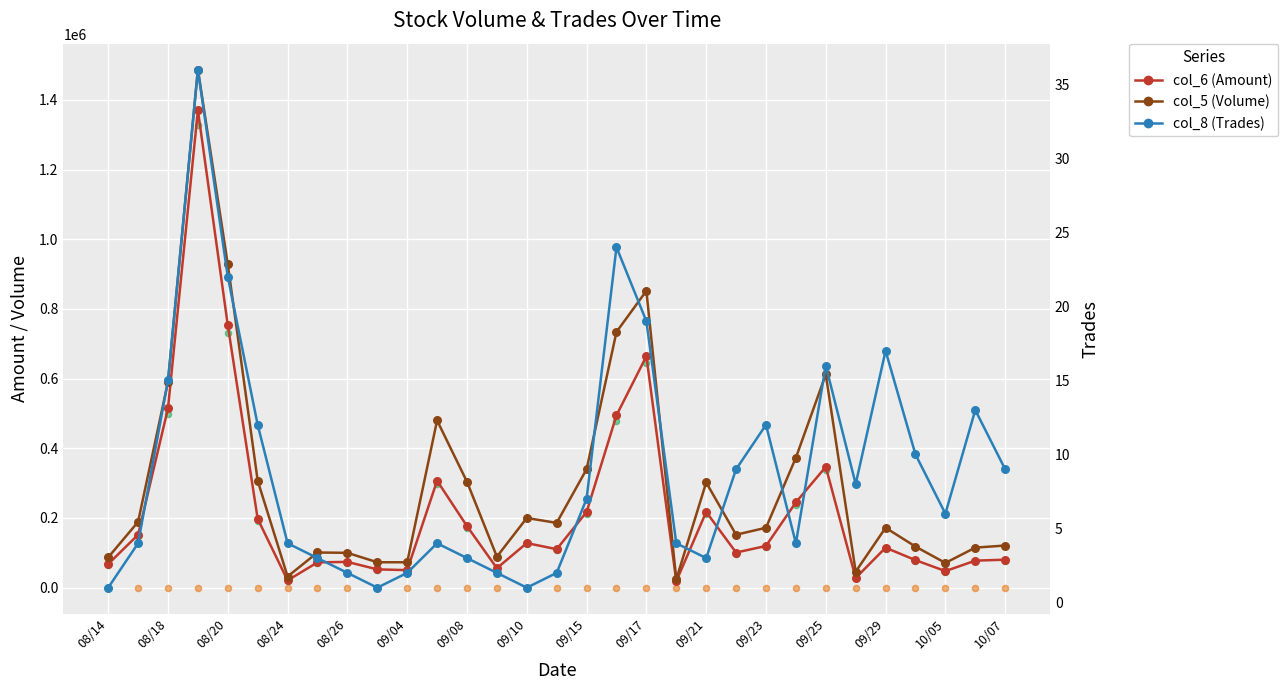

Is the value of series_6 at 09/08 greater than the value of series_8 at 10/05?

Yes